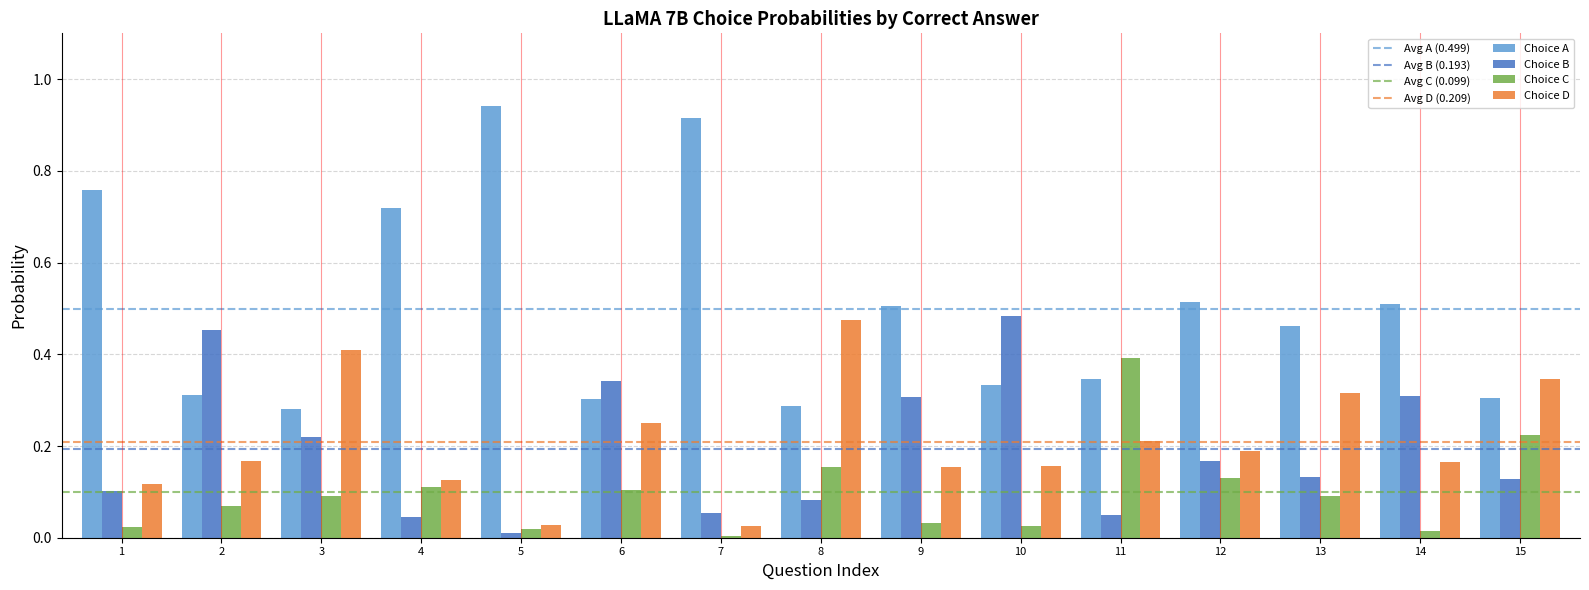

Is the value of Choice B at 7 greater than the value of Choice D at 10?

No